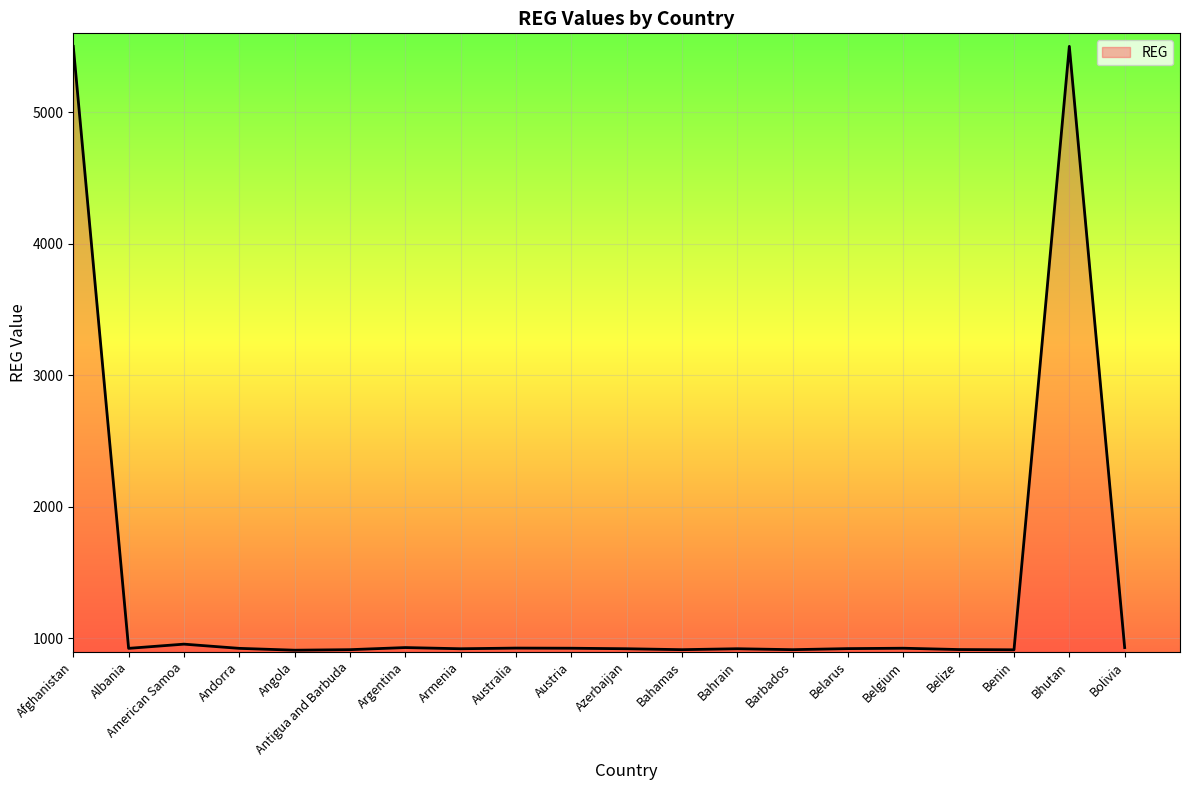

What is the maximum value shown in the chart?

5501